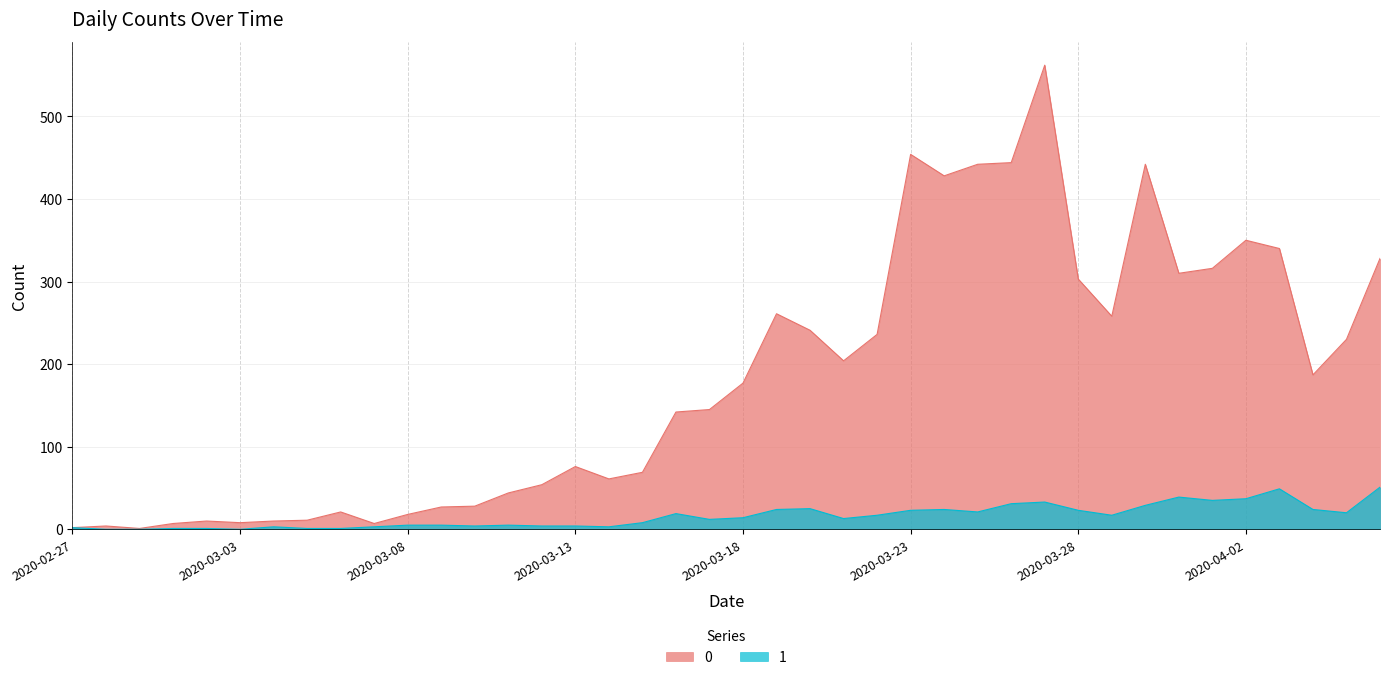

Is the value of 1 at 2020-03-28 greater than the value of 0 at 2020-03-01?

Yes